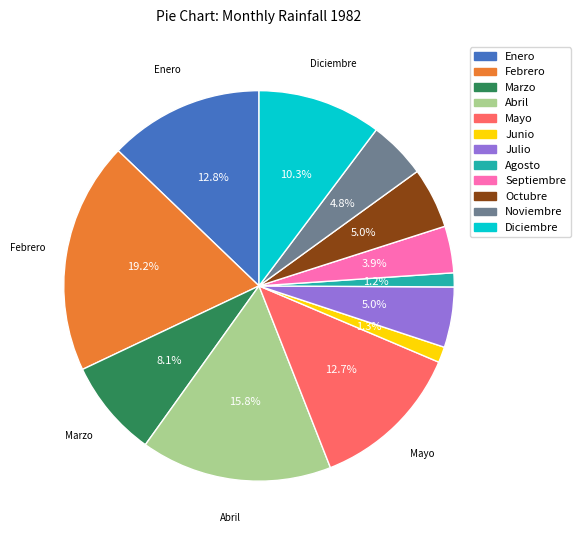

What is the ratio of the value at Agosto to the value at Diciembre?

0.1